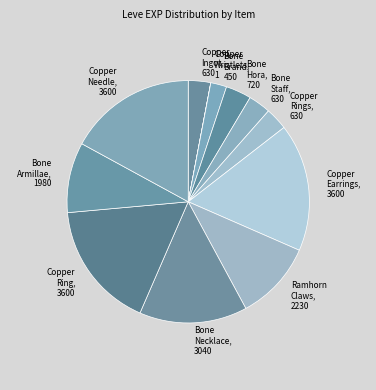

Does Ramhorn Claws, 2230 account for over 50% of the chart?

No